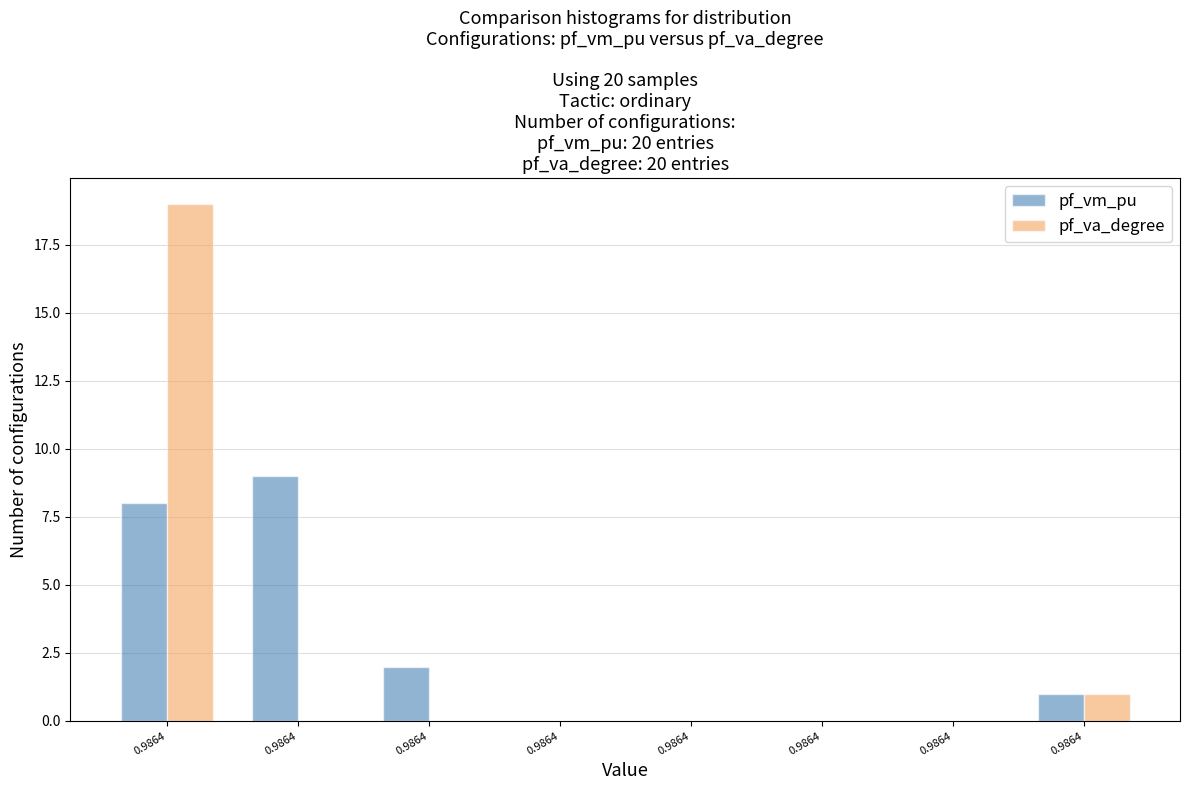

Count the number of data series in this chart.

2